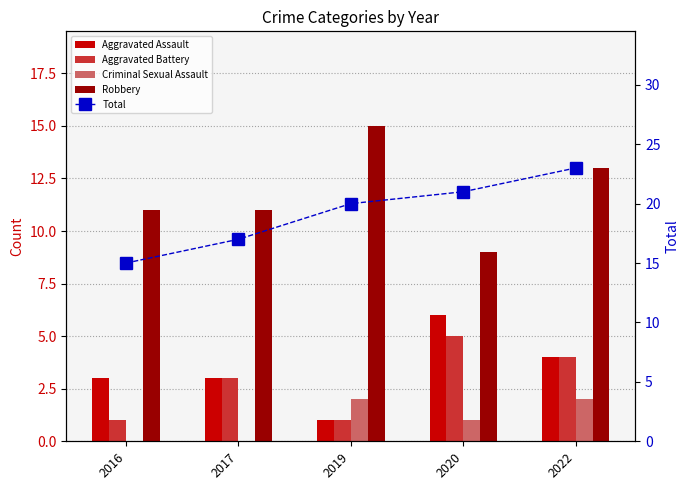

Reading left to right, extract all data points from this chart.

Aggravated Assault: 2016=3	2017=3	2019=1	2020=6	2022=4
Aggravated Battery: 2016=1	2017=3	2019=1	2020=5	2022=4
Criminal Sexual Assault: 2016=0	2017=0	2019=2	2020=1	2022=2
Robbery: 2016=11	2017=11	2019=15	2020=9	2022=13
Total: 2016=15	2017=17	2019=20	2020=21	2022=23